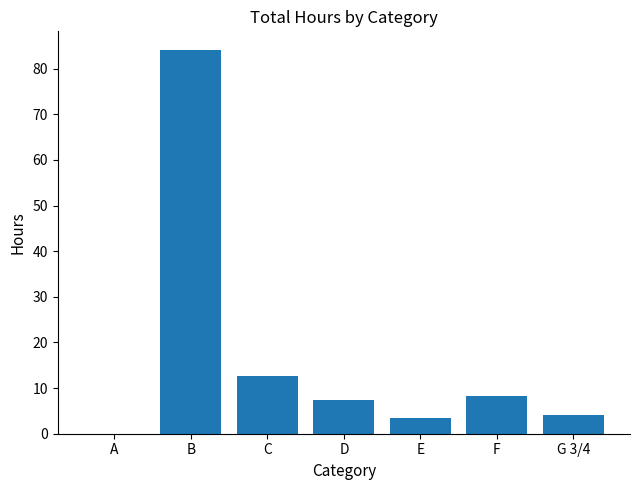

Are the bars horizontal?

No